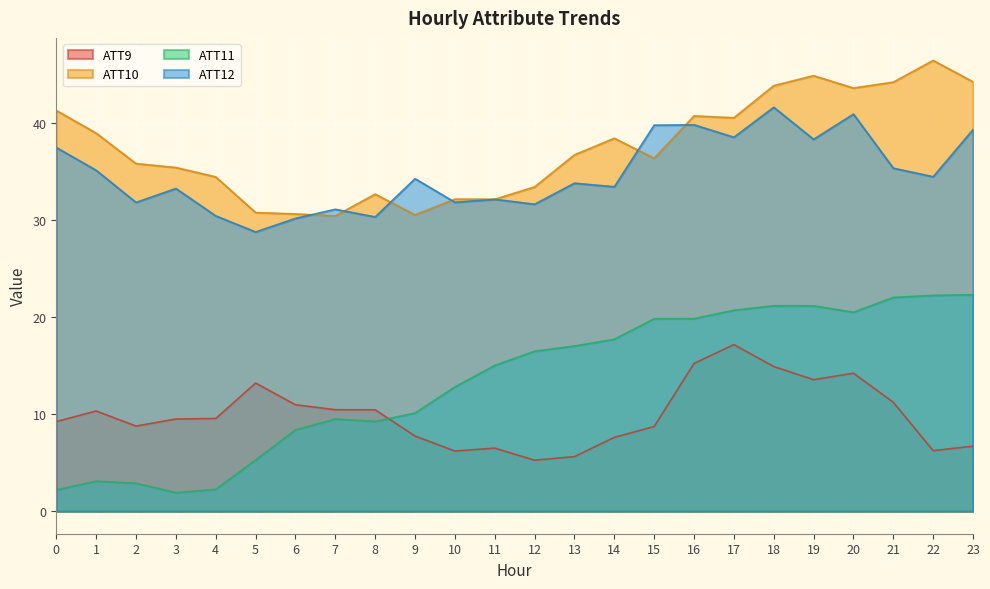

What is the difference between the highest and lowest values at 21?

33.0